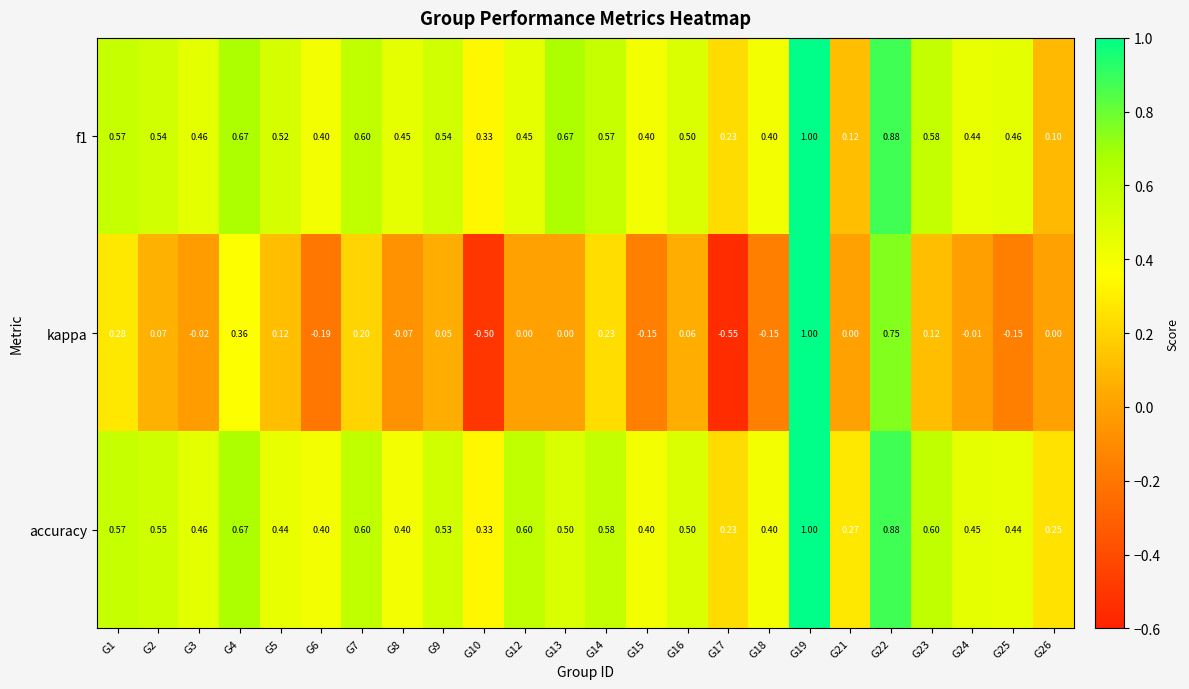

What is the difference between the highest and lowest values at G18?

0.6